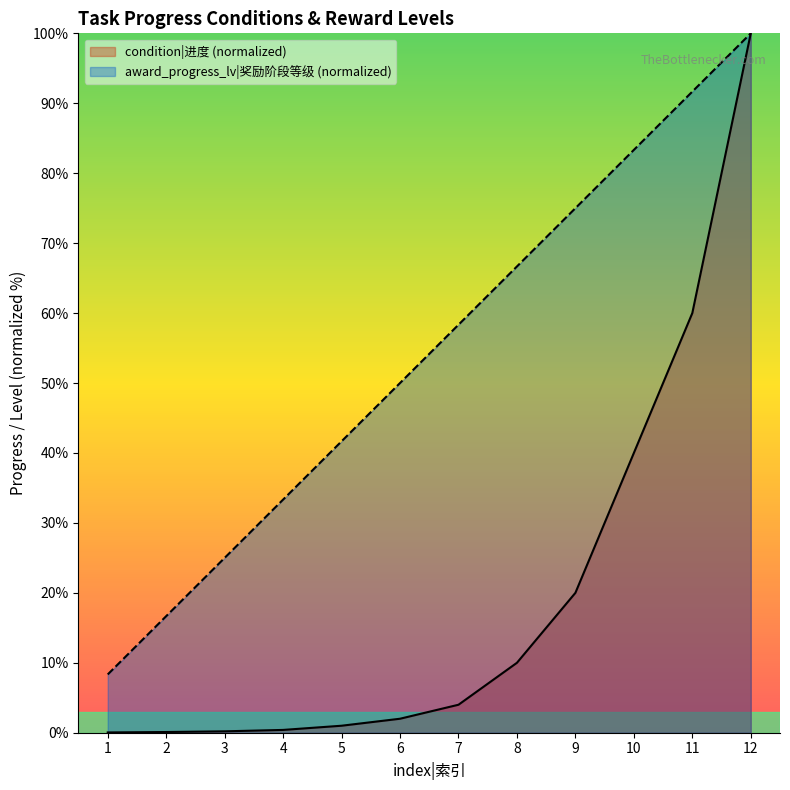

True or false: award_progress_lv and condition intersect in this chart.

False